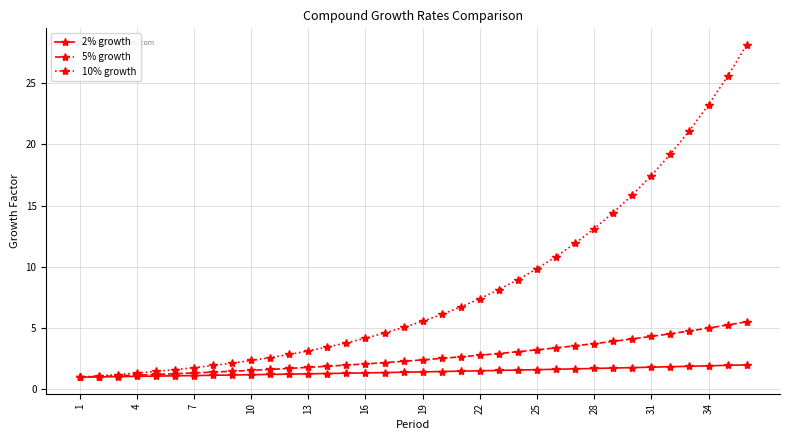

Which series has the largest total across all categories?

10% growth